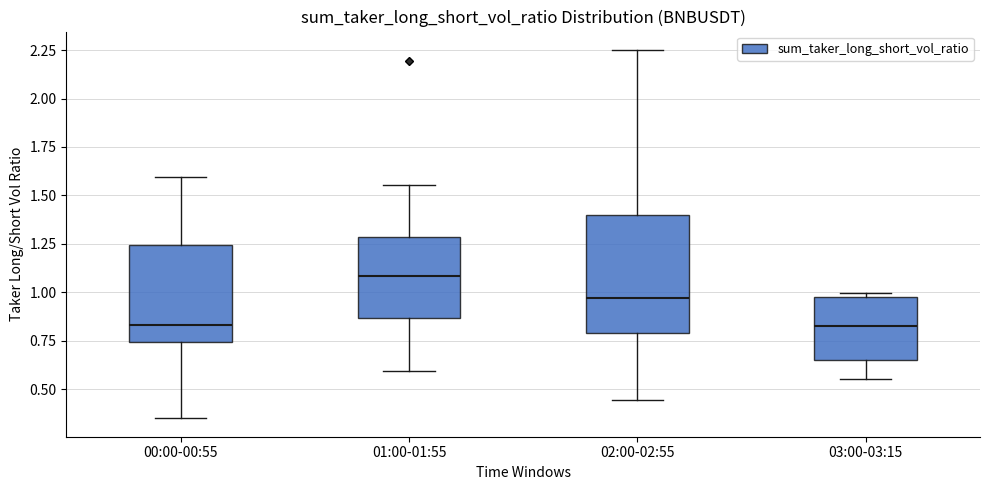

Comparing the boxes themselves (not the whiskers), which one is the tallest?

02:00-02:55